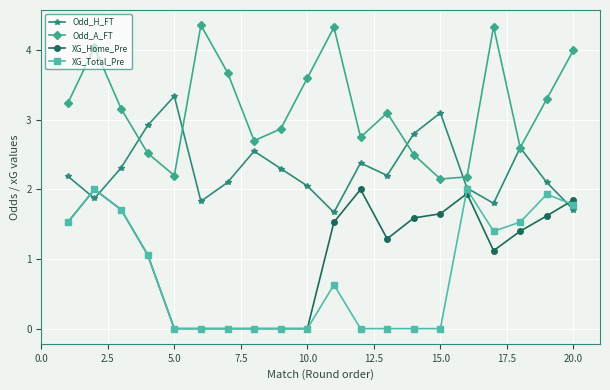

Which series has the largest range (max minus min)?

Odd_A_FT